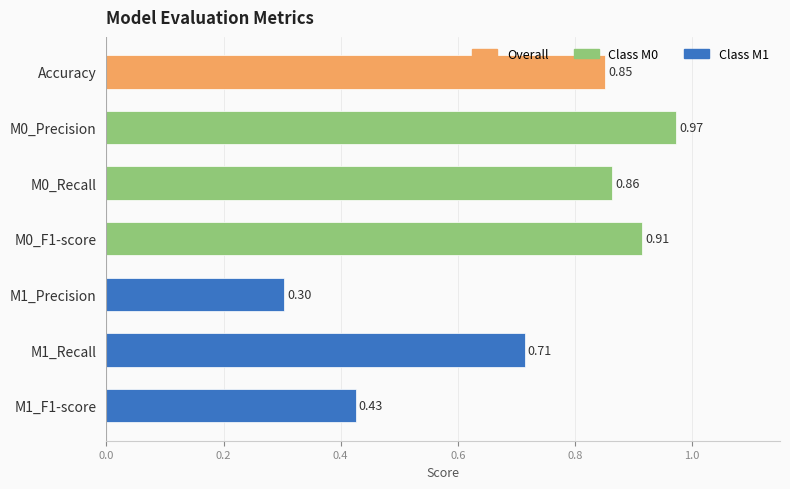

What is the change in value from M0_Precision to M1_F1-score?

-0.5